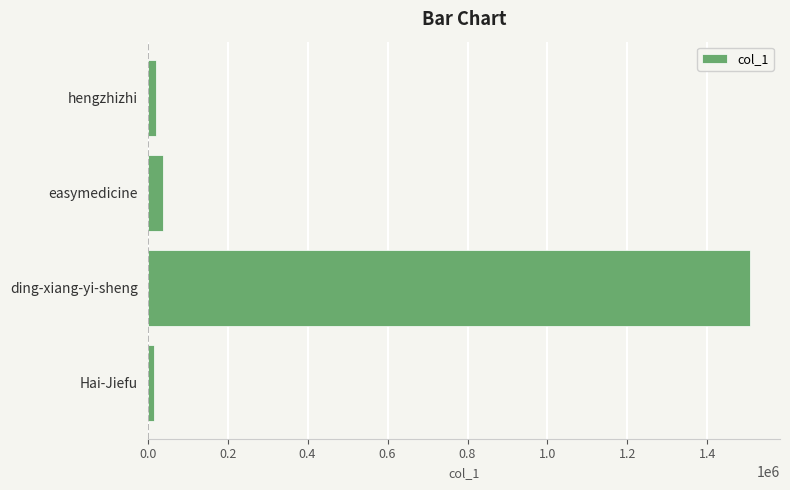

Which has a higher value, easymedicine or ding-xiang-yi-sheng?

ding-xiang-yi-sheng